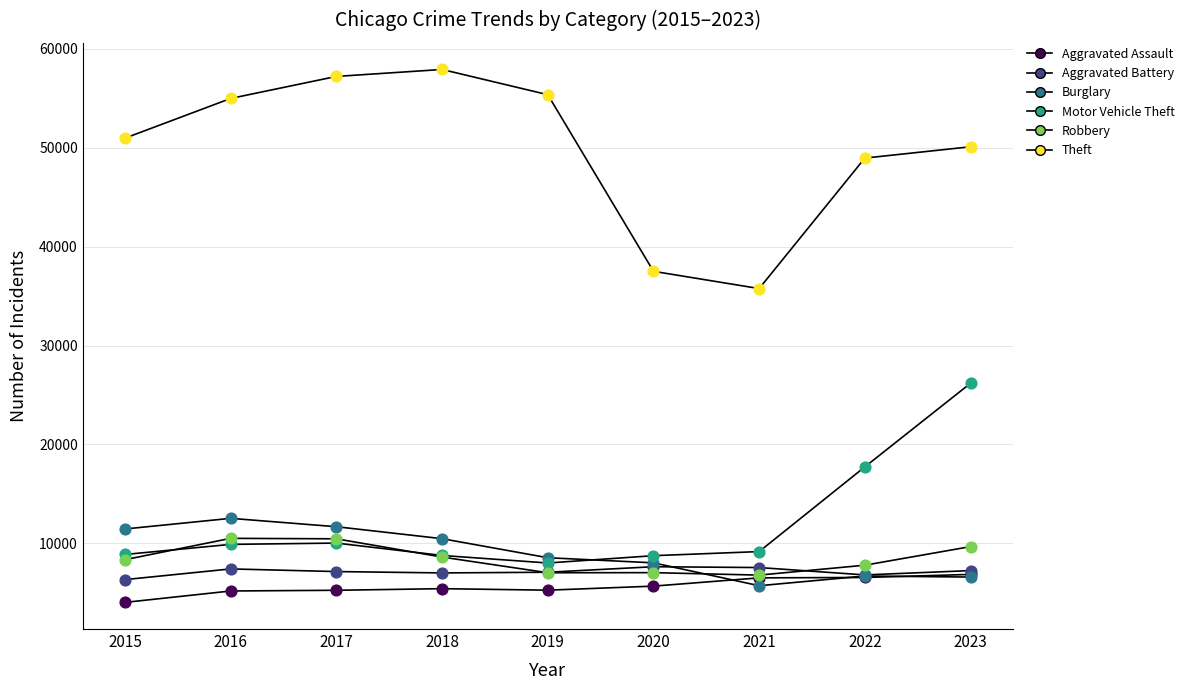

Is the value of Robbery at 2021 greater than the value of Aggravated Battery at 2016?

No